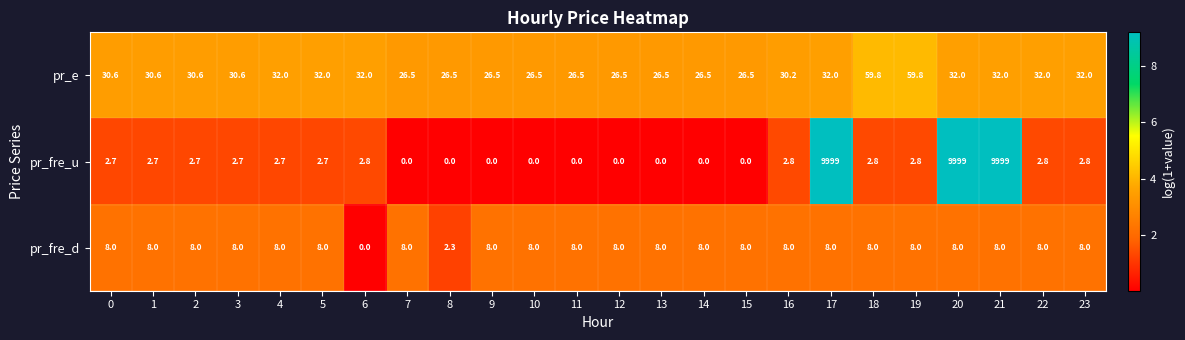

What is the highest value of the pr_fre_d series?

8.0